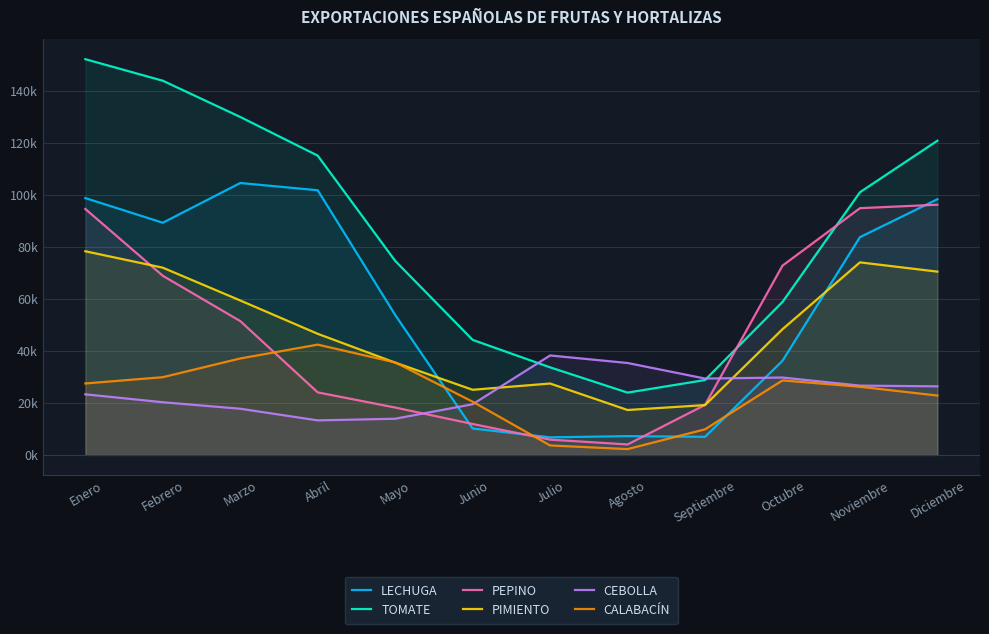

What is the value of the CALABACÍN point at the 12th from the left?

22833